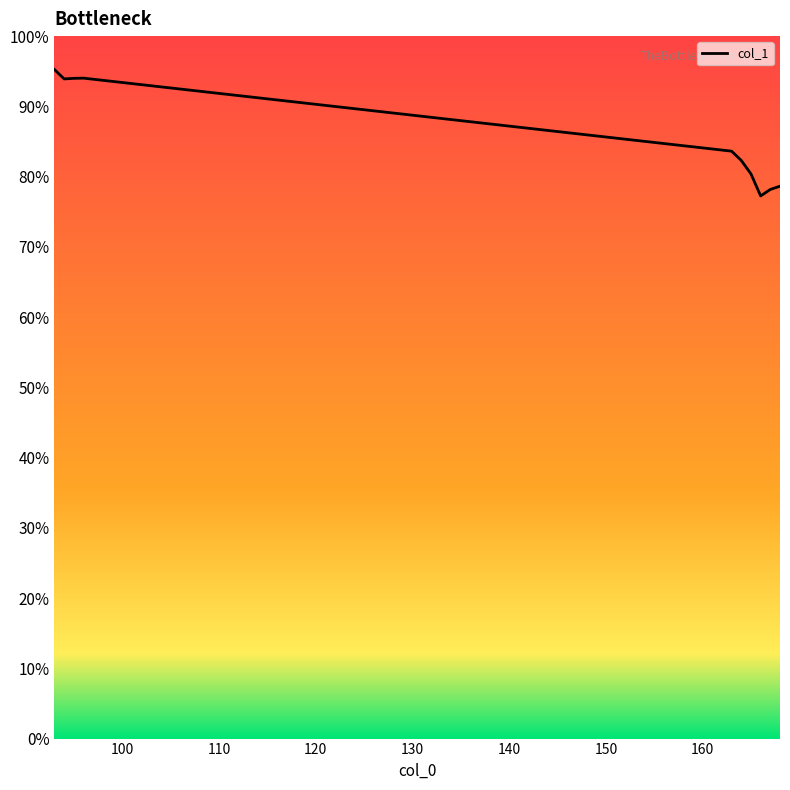

What is the difference between the values at 163 and 167?

5.4